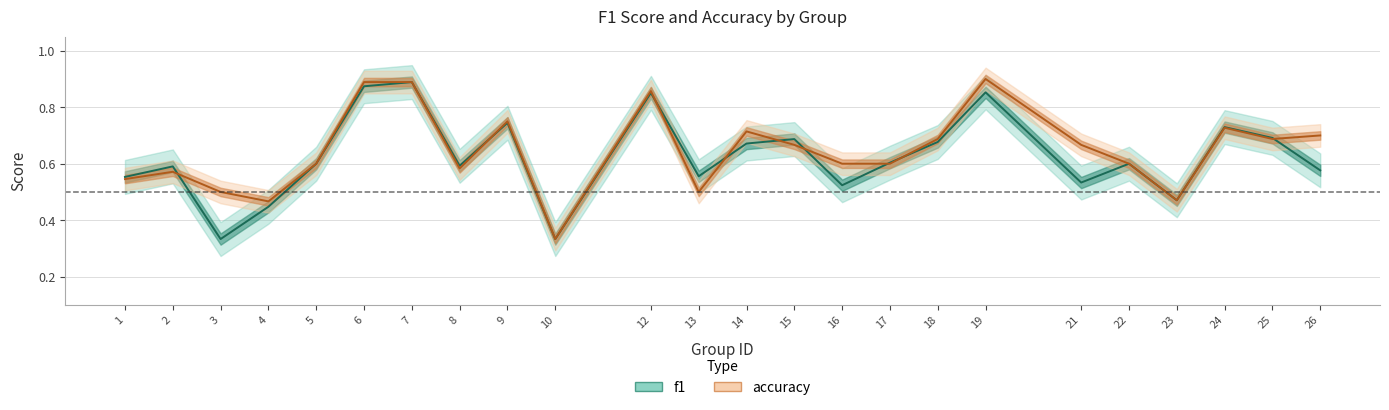

How many times do f1 and accuracy cross each other?

9